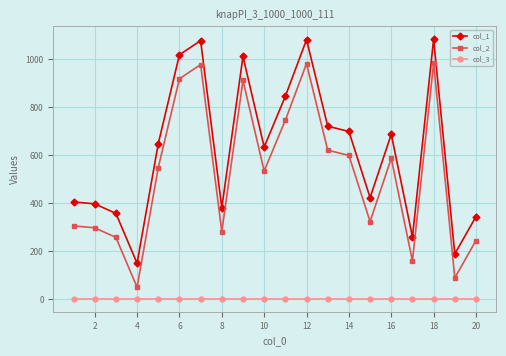

Rank the series by their maximum value, from highest to lowest.

col_1, col_2, col_3